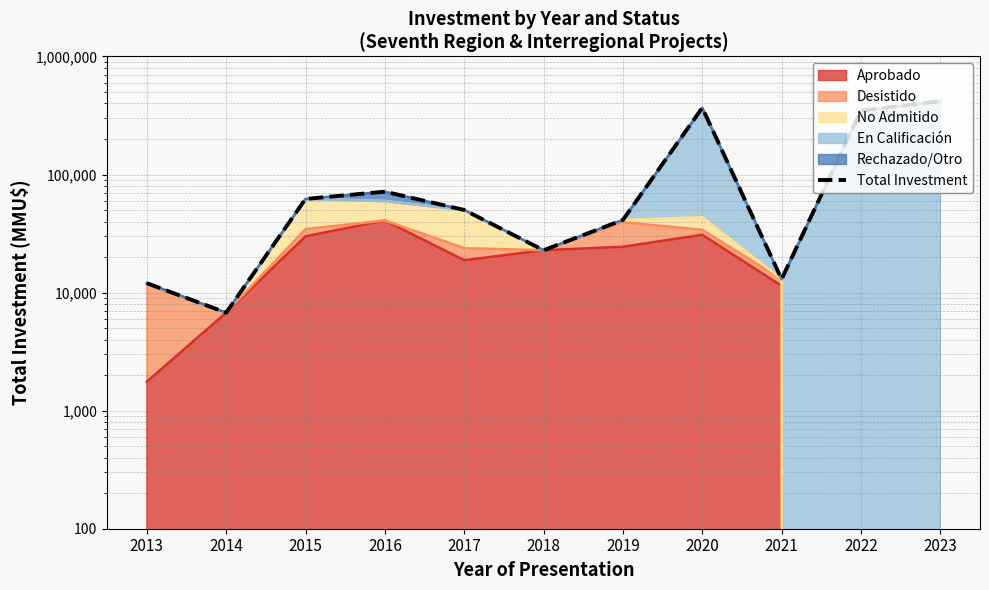

Reading left to right, what are all the values shown in this chart?

12010	6760	62112	71600	50111	22850	41261	367534	12992	348000	417500